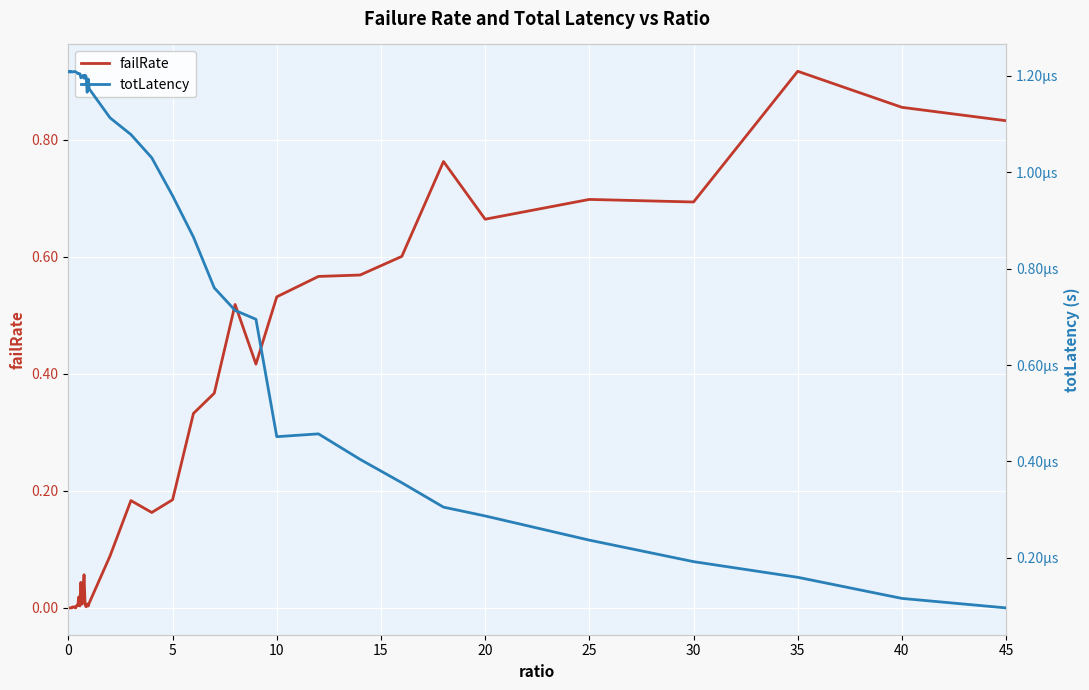

What is the difference between the highest and lowest values at 20?

0.7